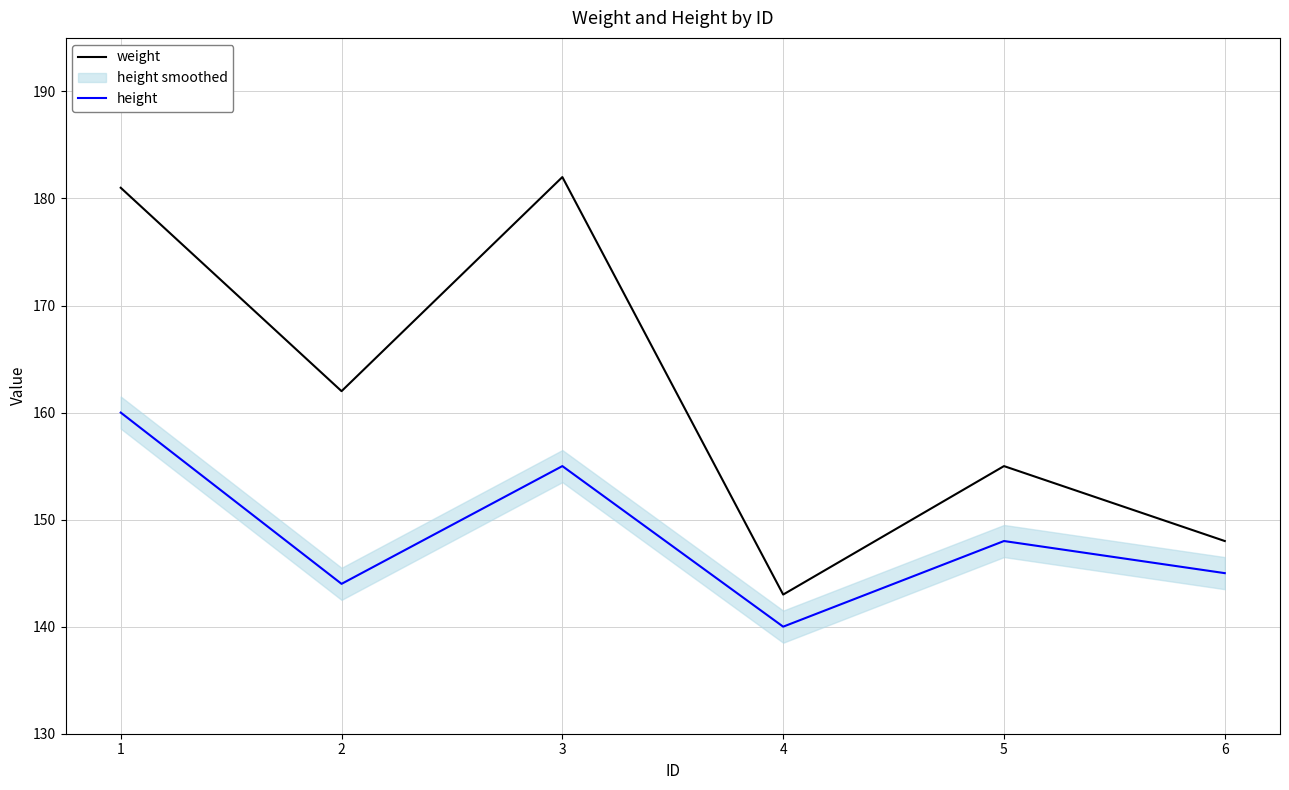

At which label does weight first exceed 162?

1